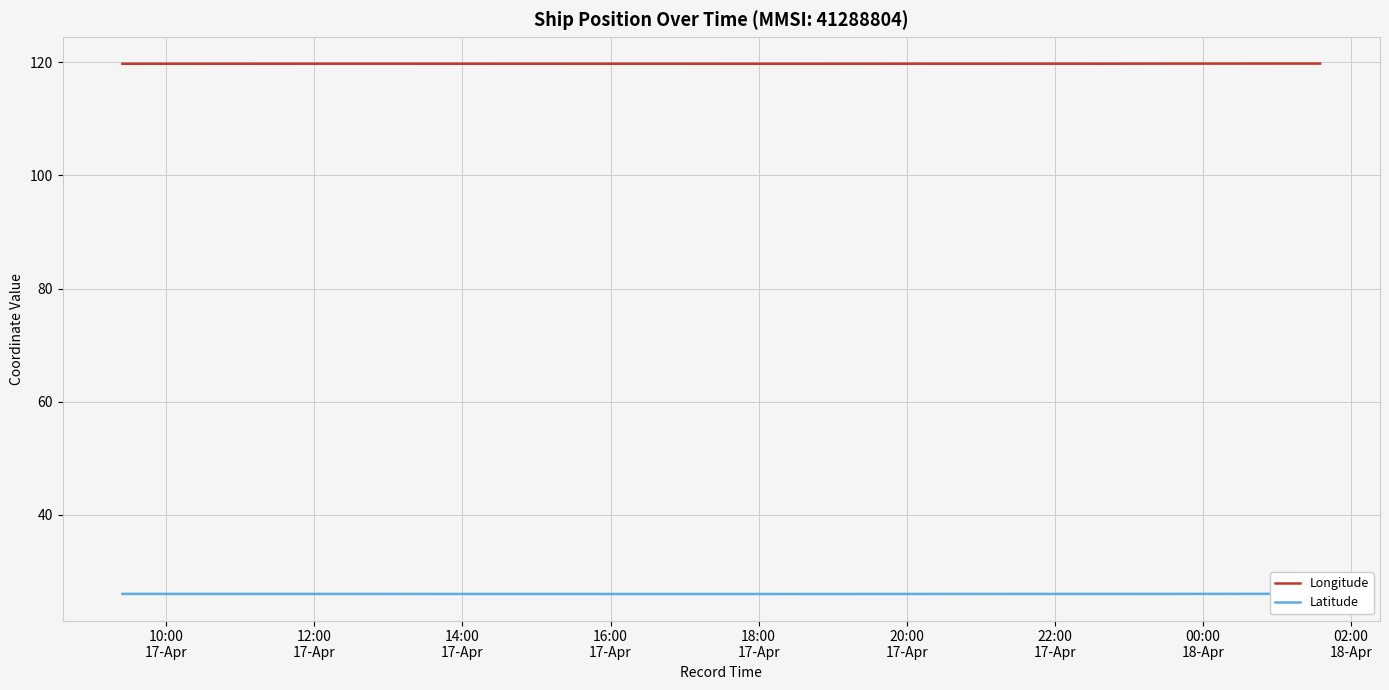

What is the highest value of the Longitude series?

119.8